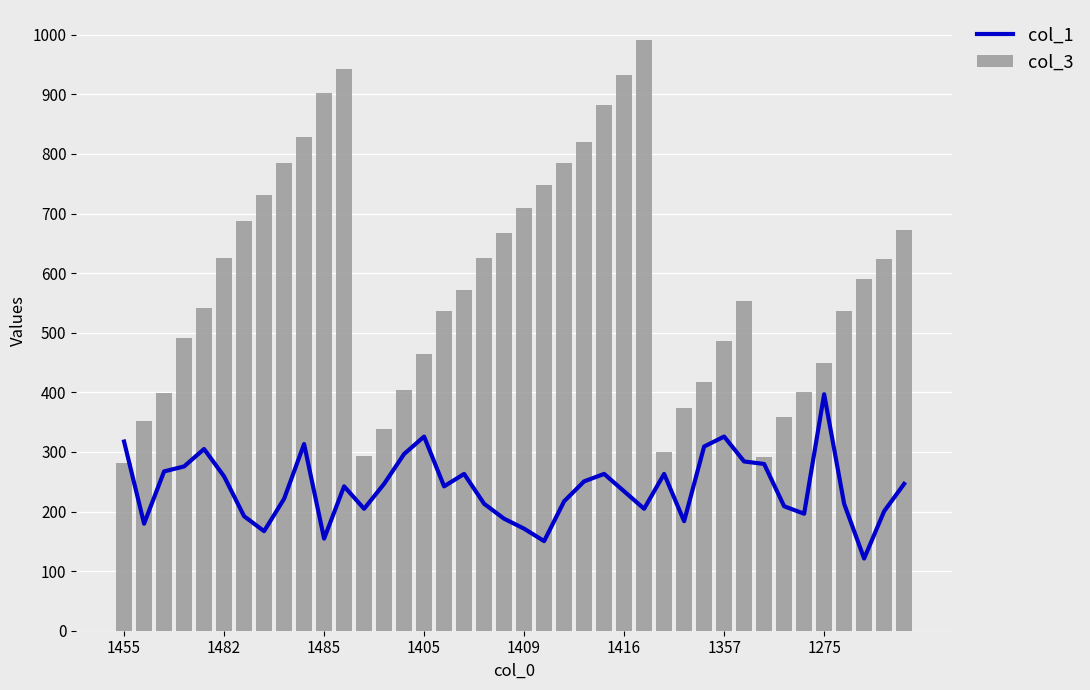

What is the label of the 31st bar from the right?

9